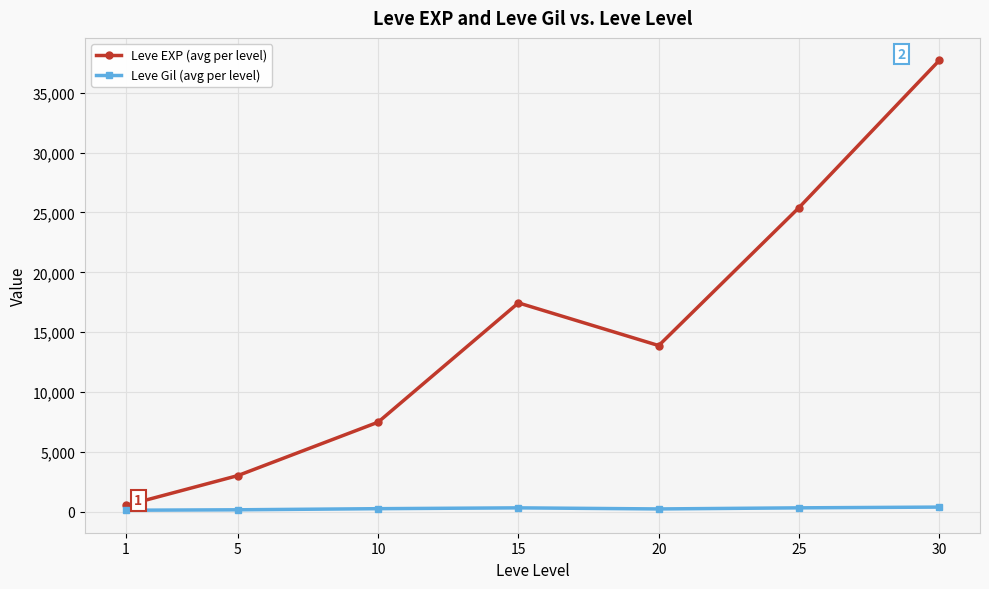

What is the minimum value for Leve Gil (avg per level)?

113.0